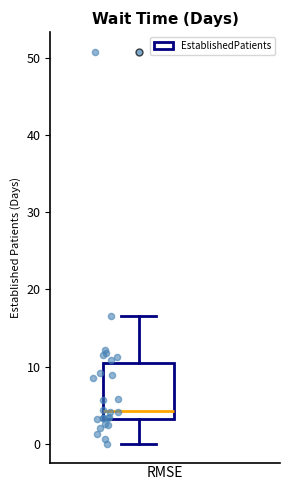

Where is the upper edge of the box on the y-axis? The values are not printed on the chart, so give them approximately, as read against the axis.

10